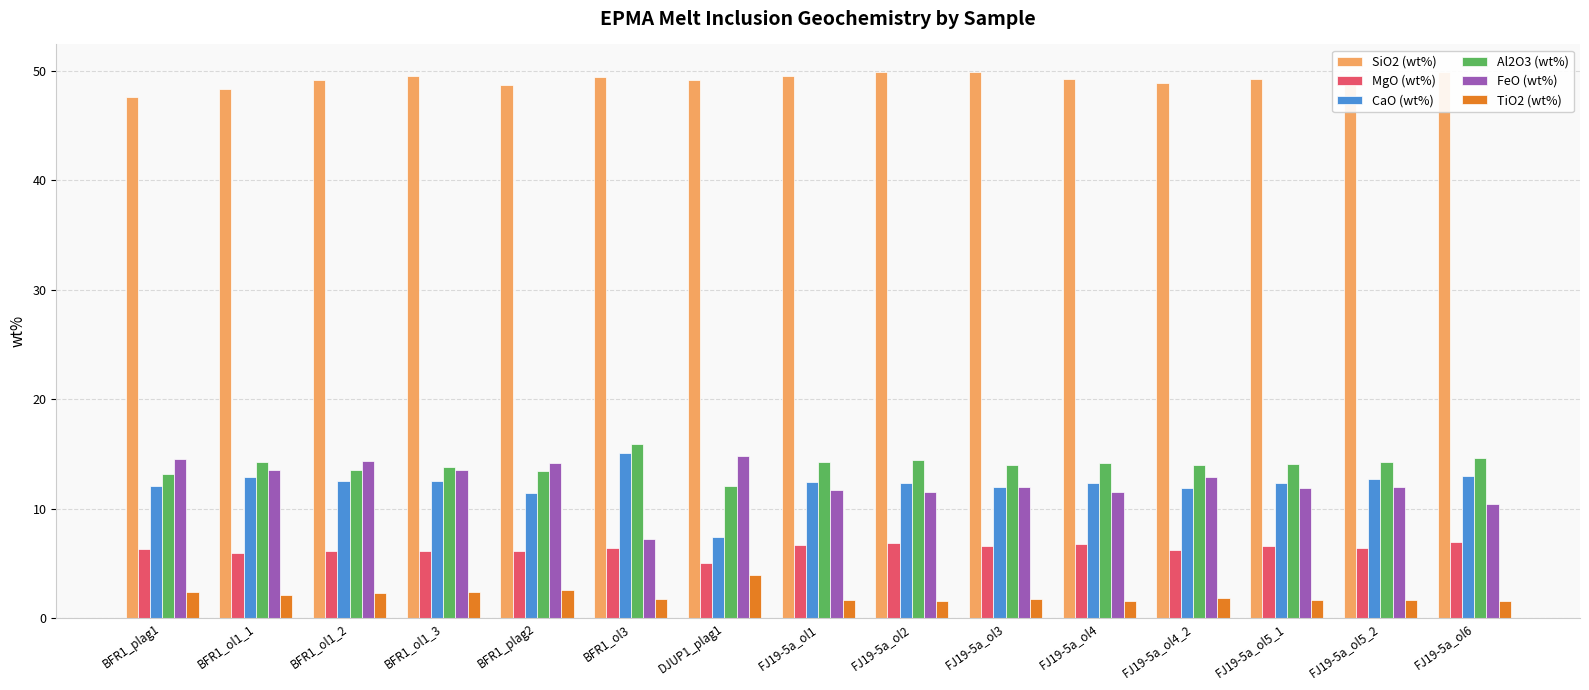

Is it true that CaO (wt%) equals 4.1 at BFR1_ol1_1?

False